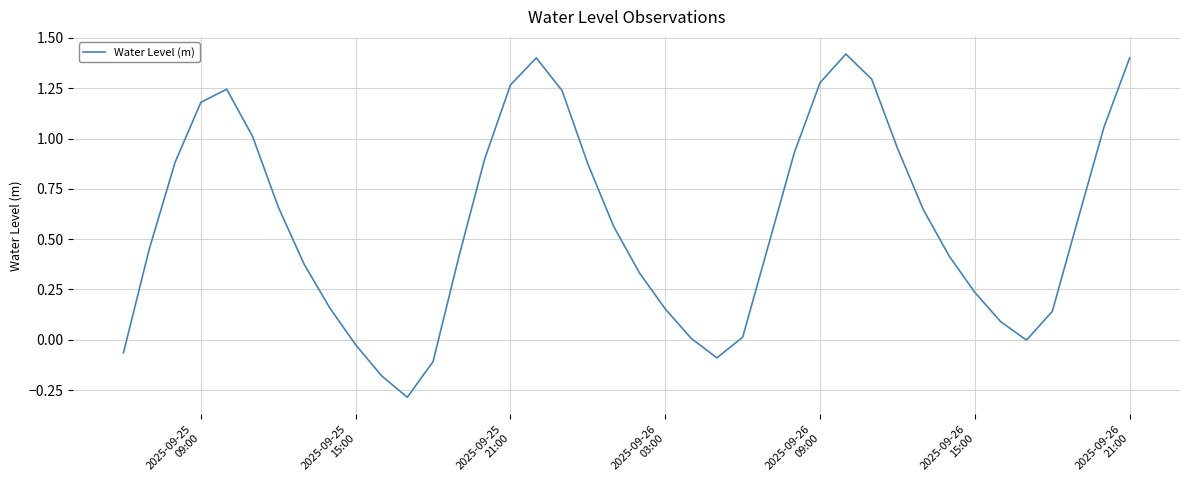

What is the smallest value displayed?

-0.3